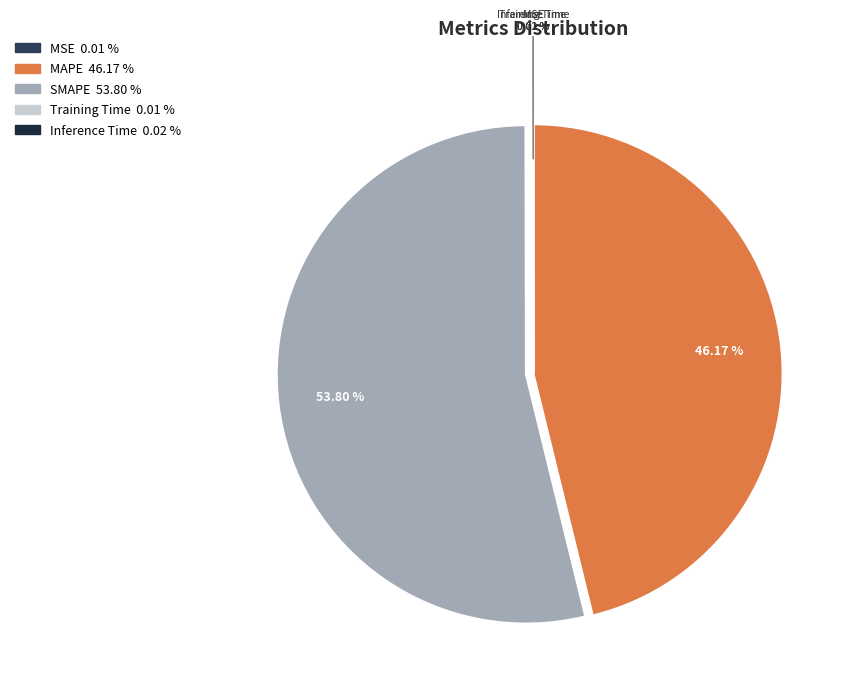

Which slice is the smallest?

MSE